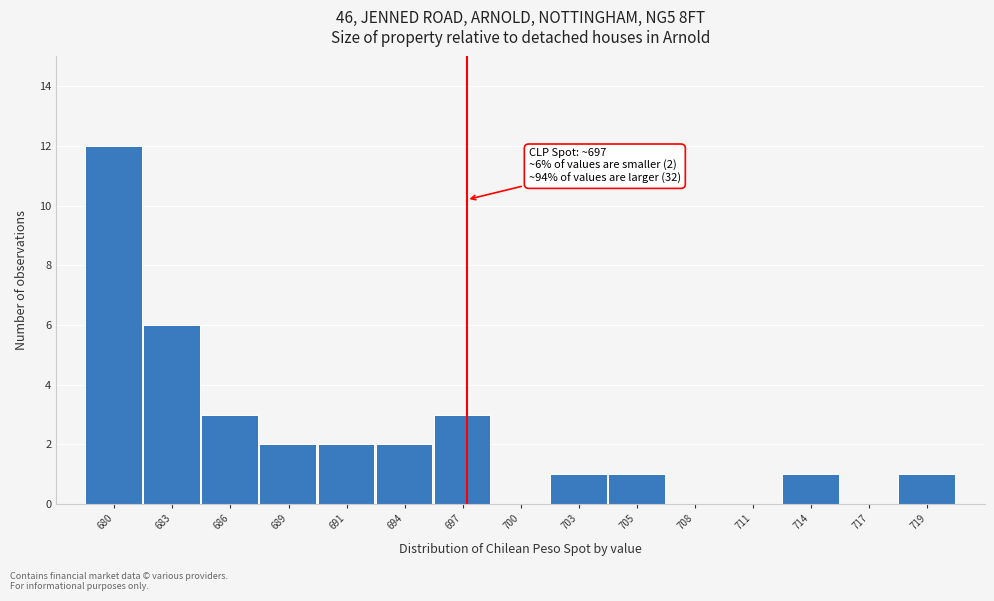

Reading right to left, extract all data points from this chart.

719=1	717=0	714=1	711=0	708=0	705=1	703=1	700=0	697=3	694=2	691=2	689=2	686=3	683=6	680=12